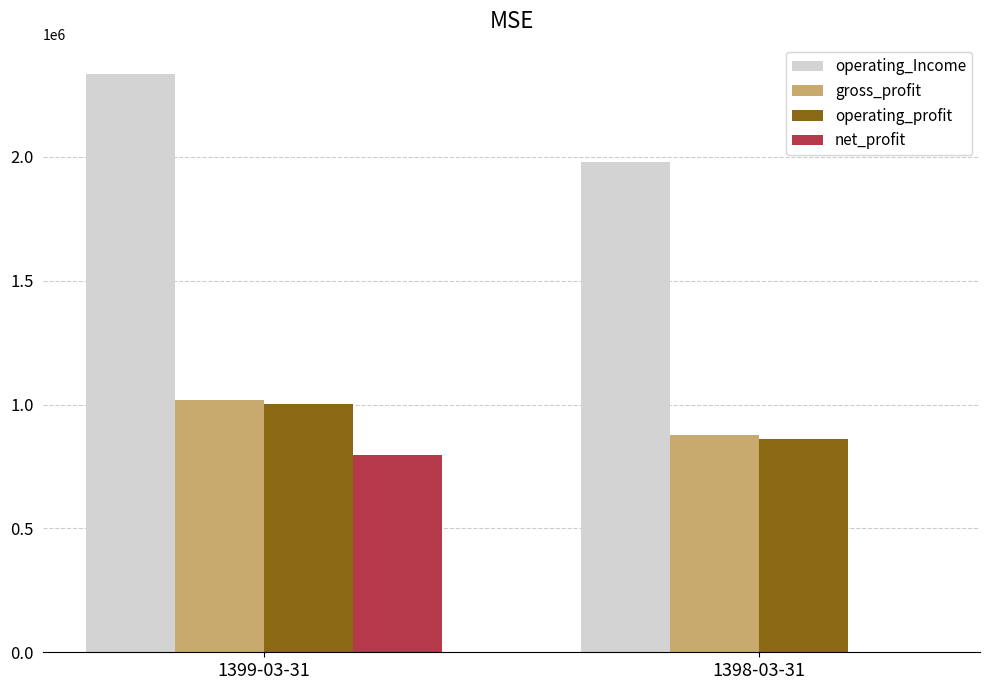

How many distinct data groups are displayed?

4